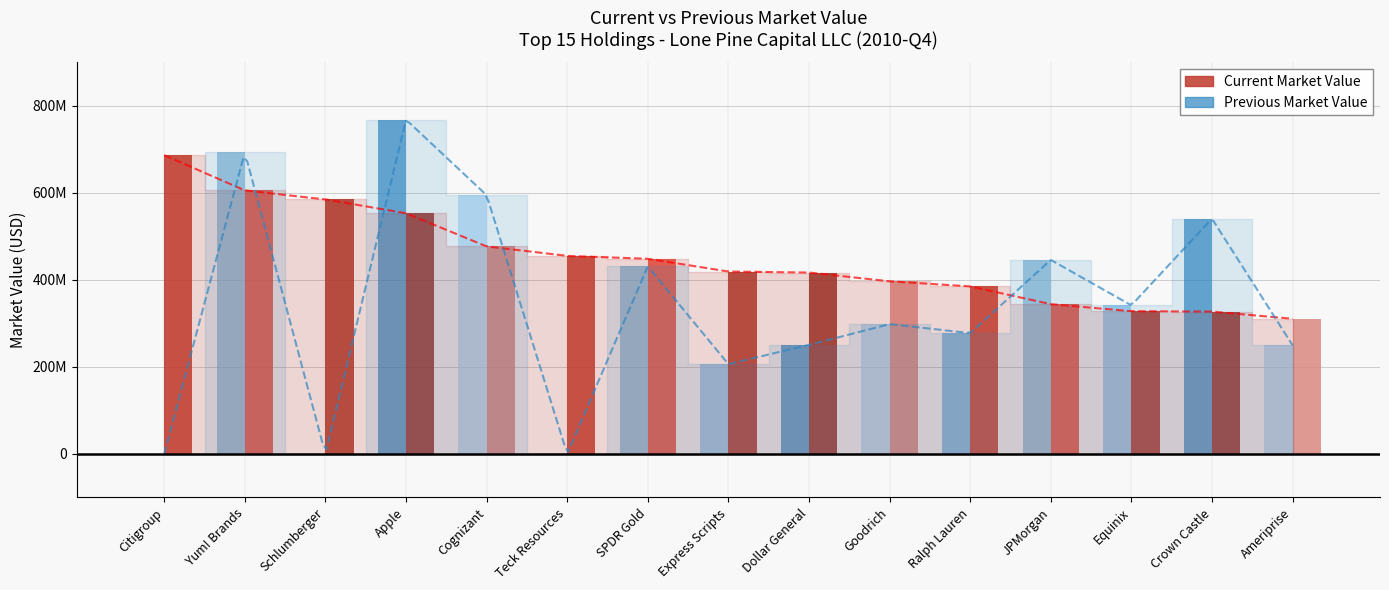

Read the Previous Market Value value at Cognizant, to the nearest 50.

594625000